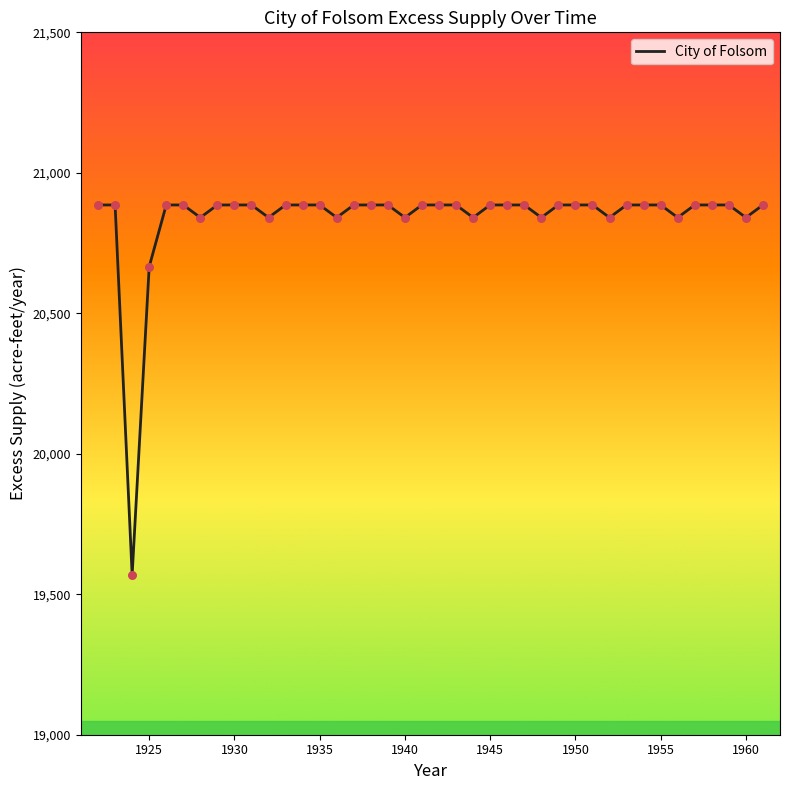

What is the greatest value displayed?

20885.6